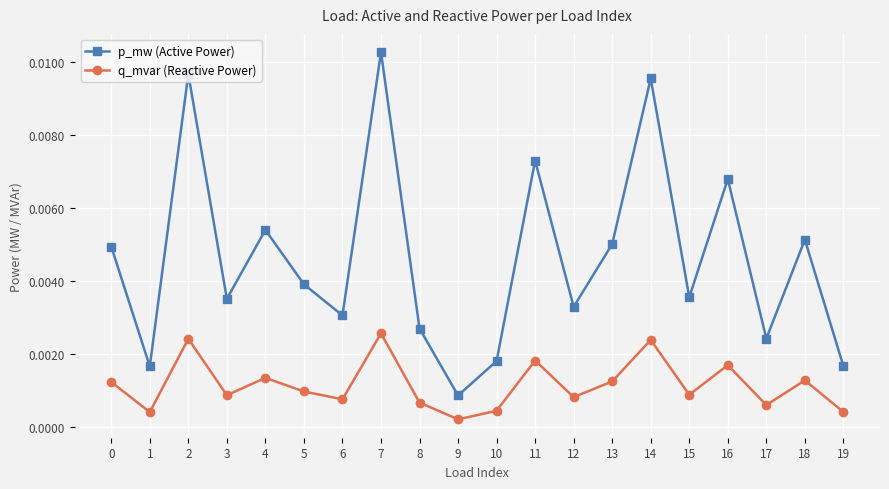

At which label does p_mw (Active Power) reach its peak?

7